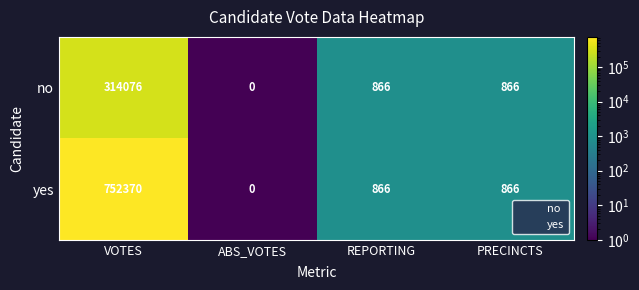

At which label does yes first exceed 866?

VOTES